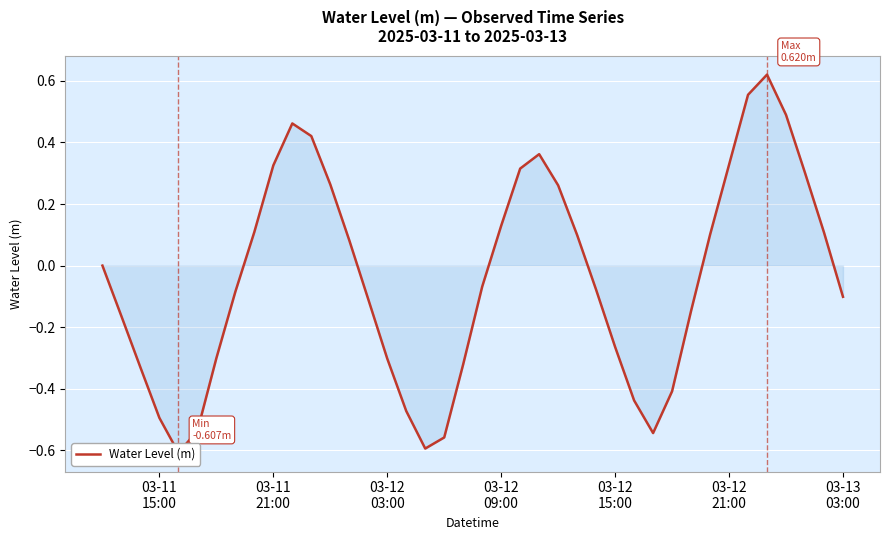

How many points are lower than both their immediate neighbors (excluding endpoints)?

3